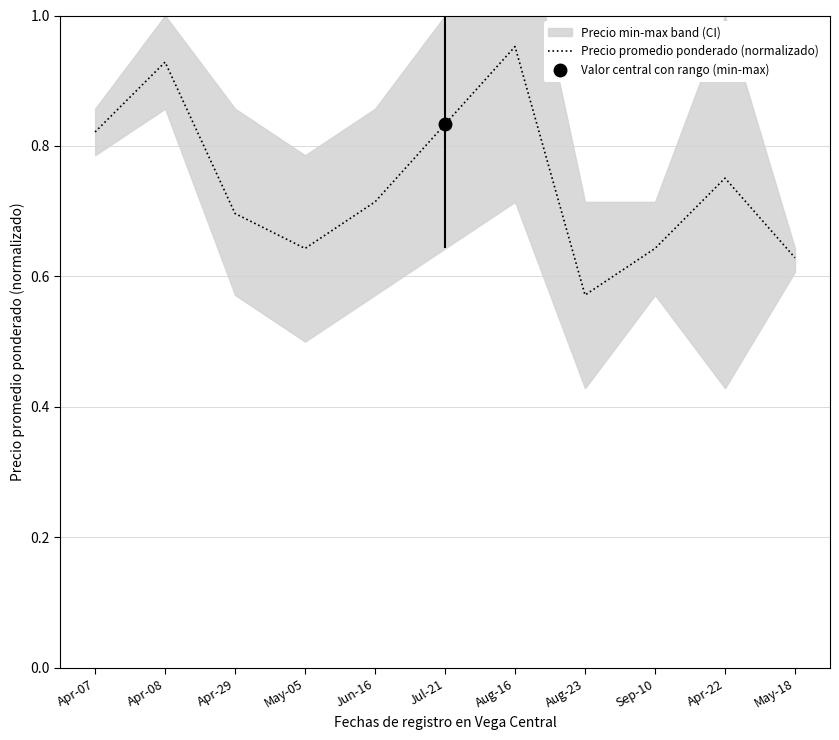

What is the difference between the values at Apr-08 and Sep-10?

0.3